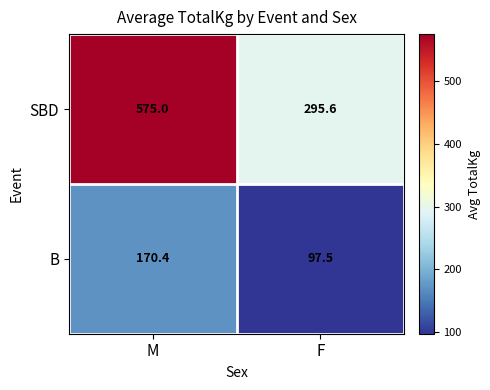

What is the maximum value shown in the chart?

575.0